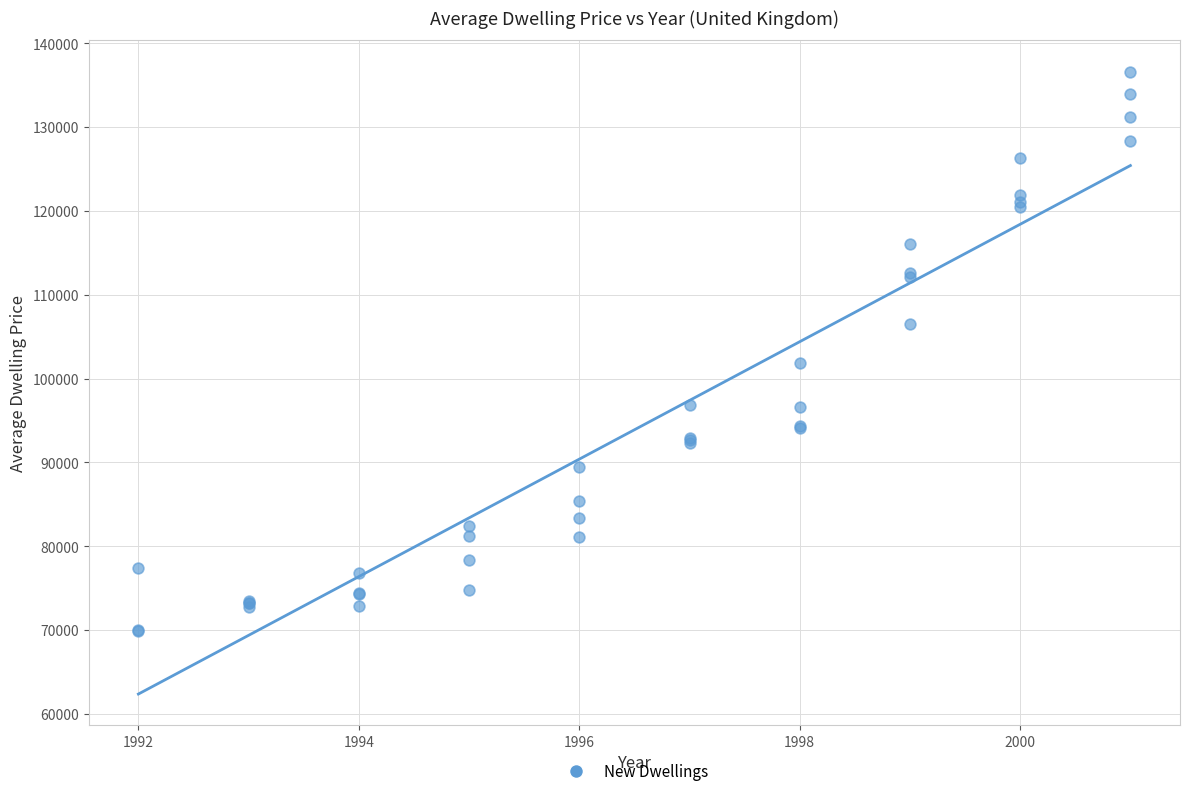

What Y value in the scatter plot is closest to 103256?

101809